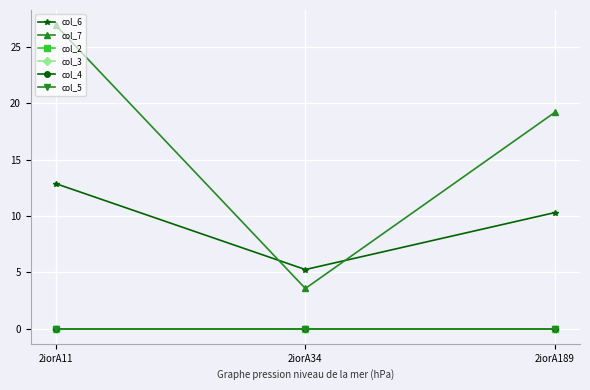

What is the spread (max minus min) of values at 2iorA34?

5.2